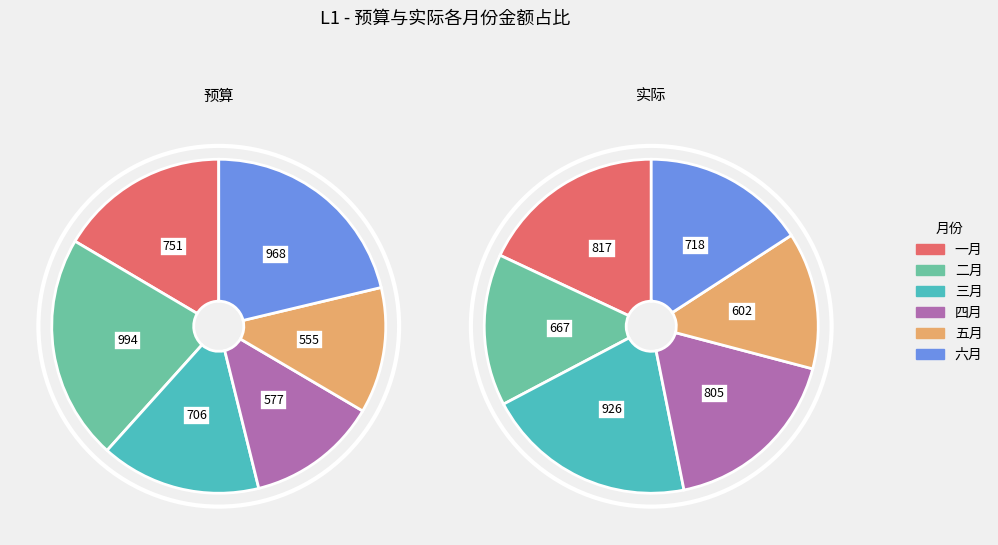

To the nearest percent, what is the combined percentage of 二月 and 一月?

38%